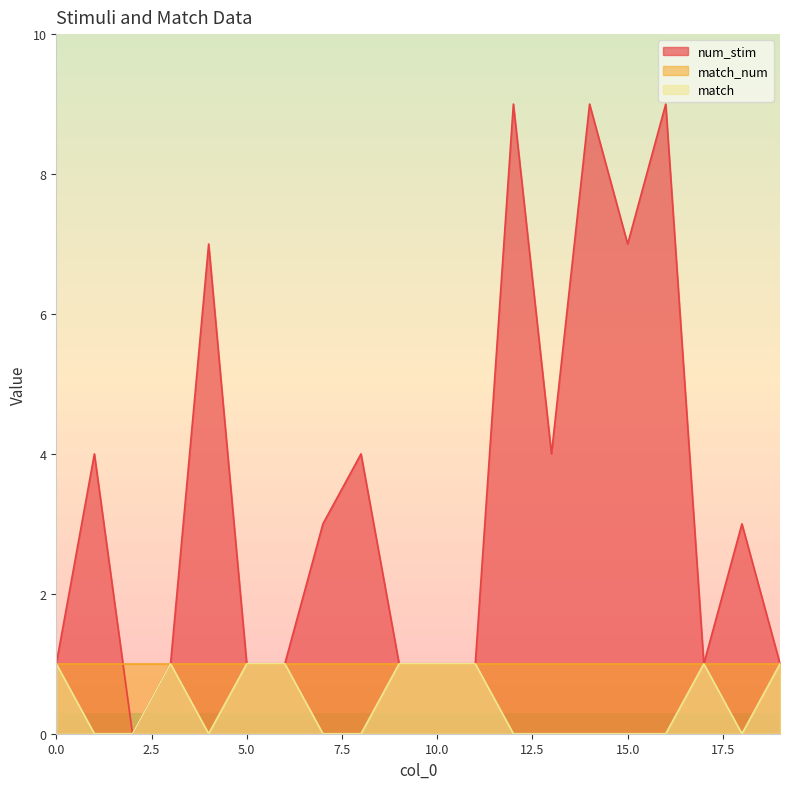

What is the sum of the match values at 6 and 10?

2